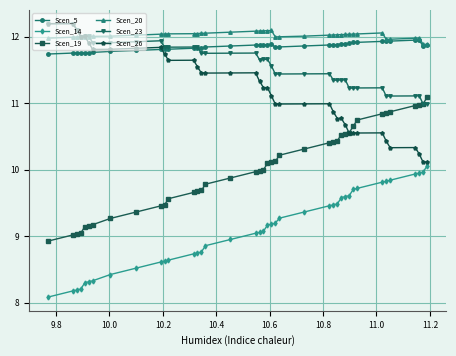

True or false: Scen_23 and Scen_14 cross at least once.

False